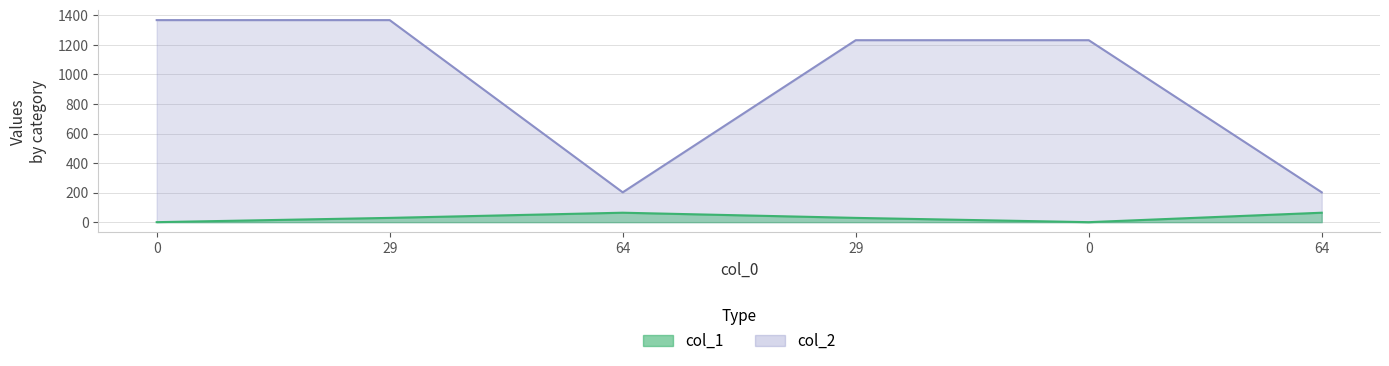

True or false: col_1 and col_2 intersect in this chart.

False